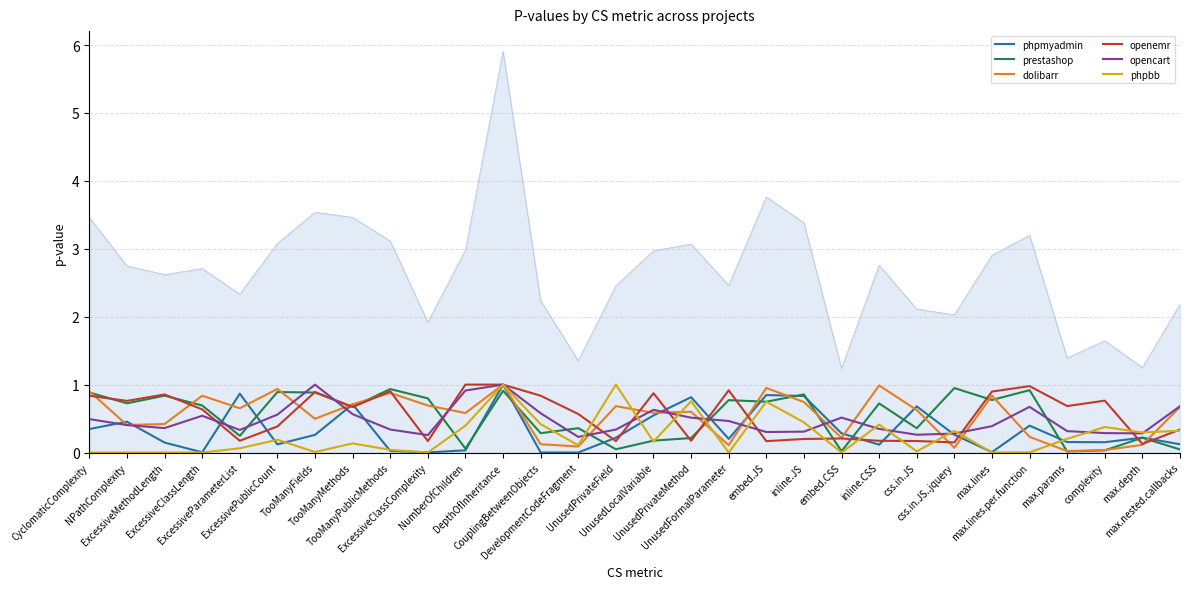

Which has a higher value, NPathComplexity or CouplingBetweenObjects?

NPathComplexity